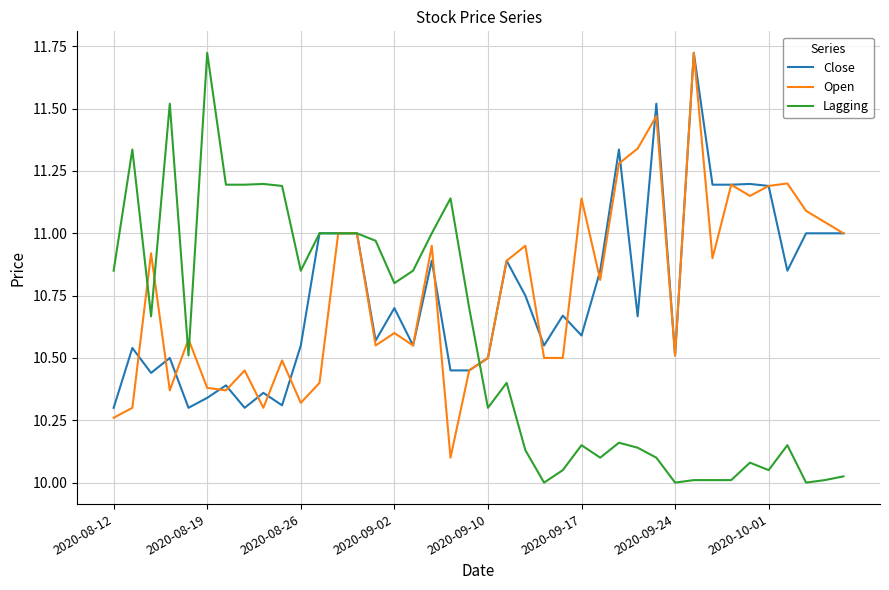

Which series has the widest spread of values?

Lagging